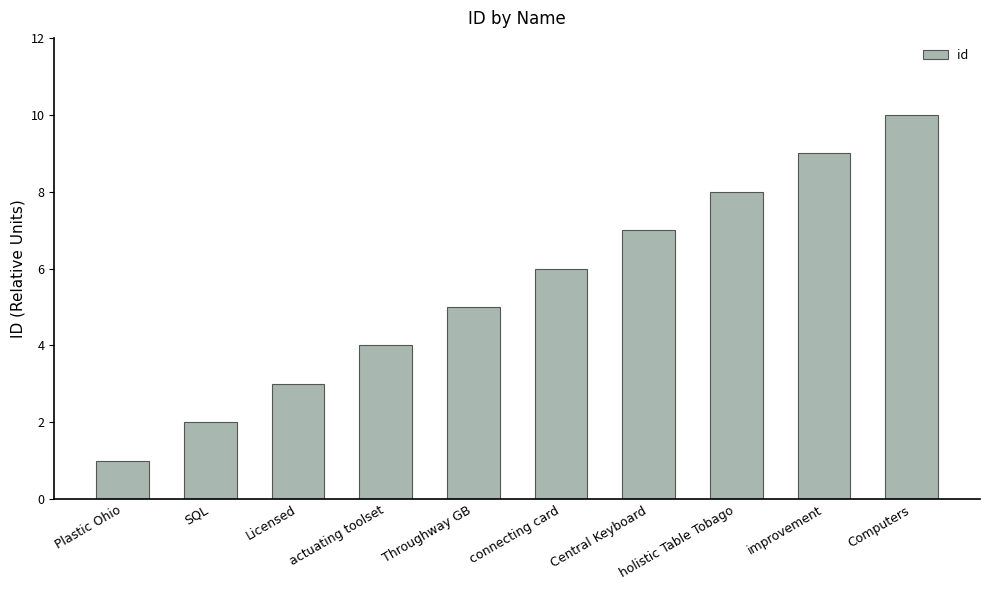

What is the label of the 7th bar from the right?

actuating toolset